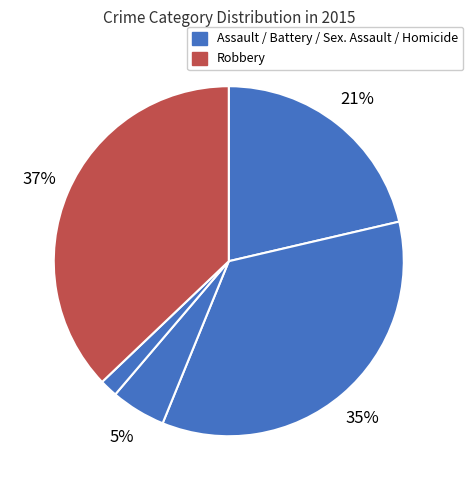

Which slice is the largest?

Robbery